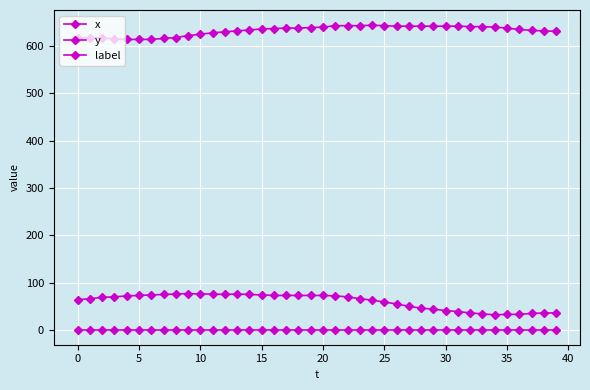

At how many categories does at least one series exceed 46?

40